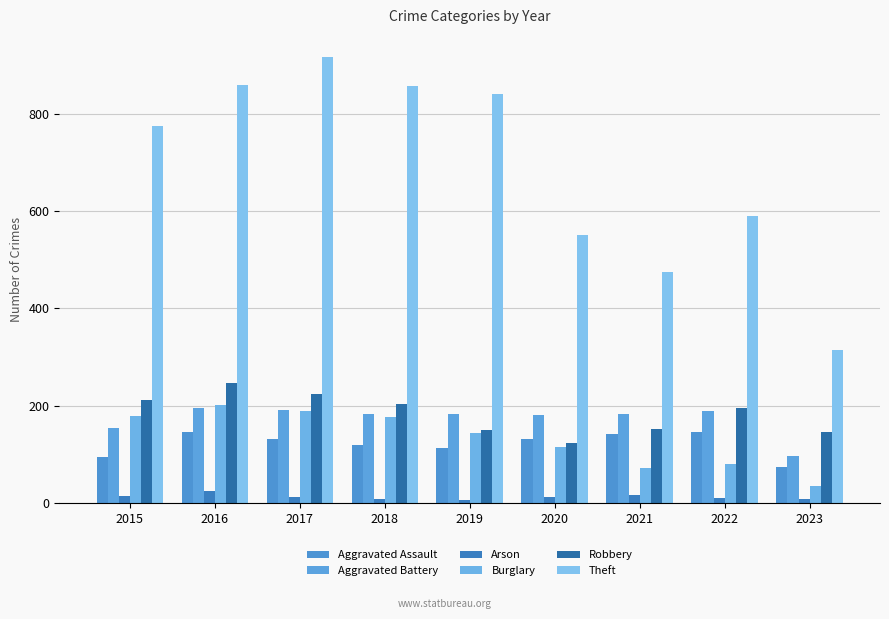

What is the approximate value of Robbery at 2019, to the nearest 10?

150